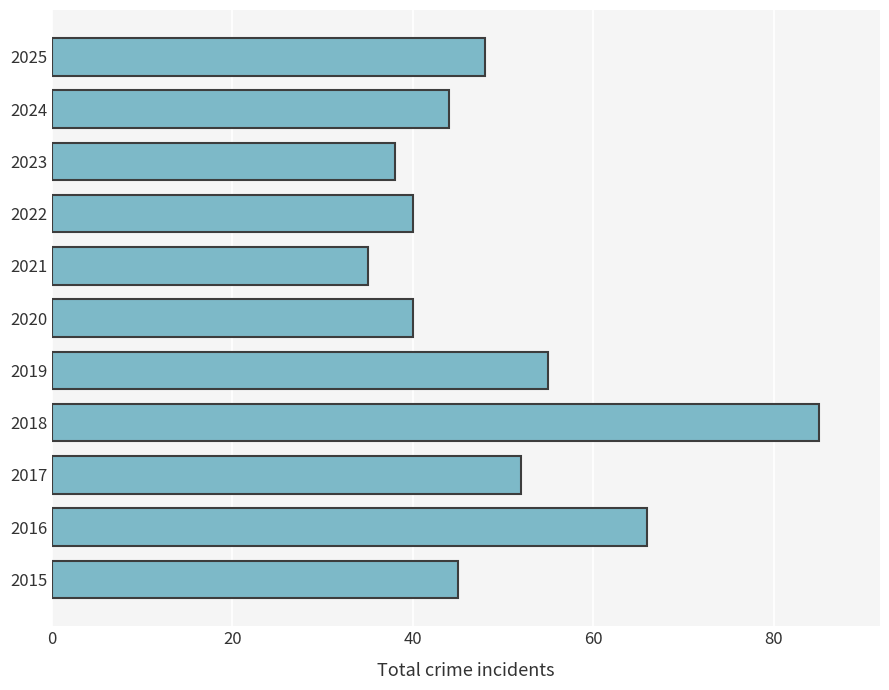

Does the chart contain any negative values?

No